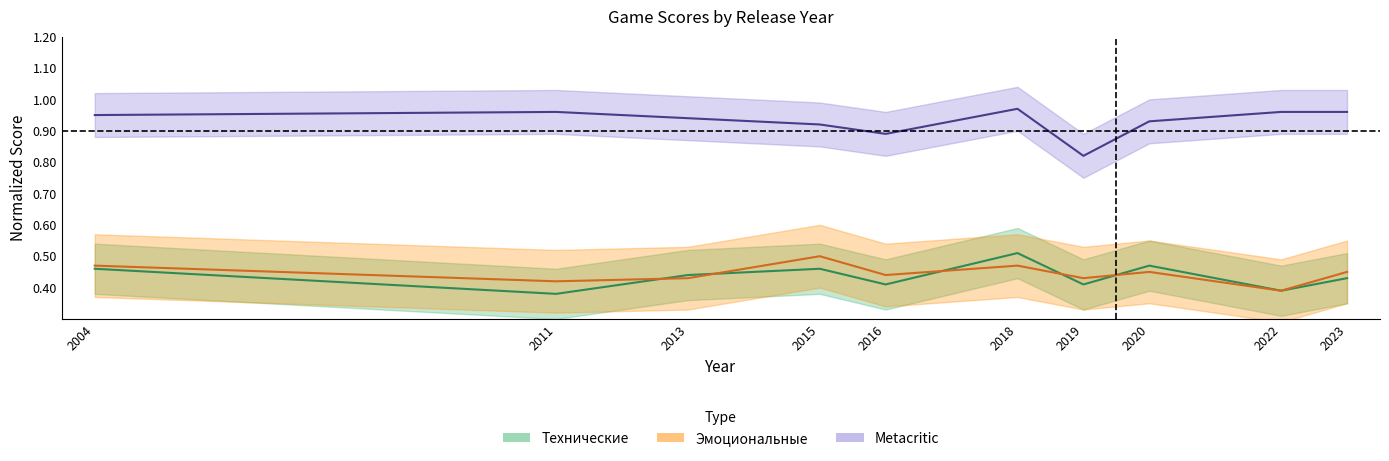

Is this an area chart (filled region under the line)?

No